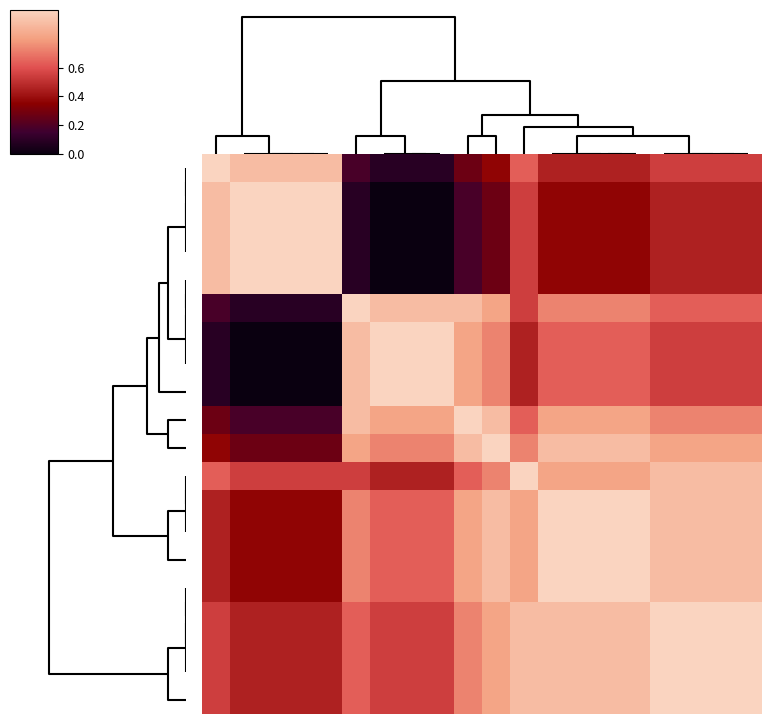

At which category is the sum across all series the highest?

12